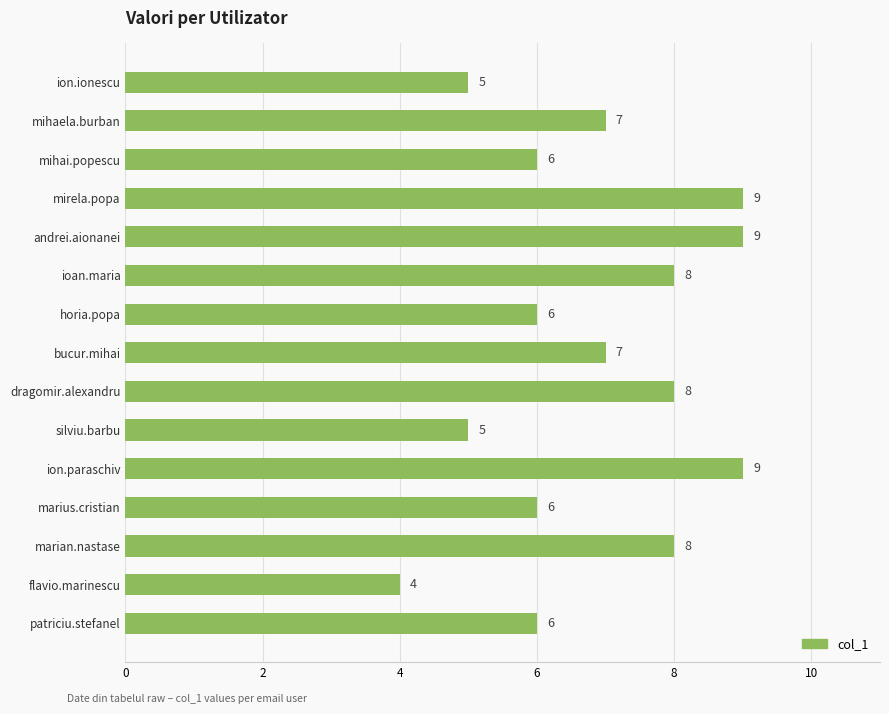

Which has a higher value, marian.nastase or mihai.popescu?

marian.nastase